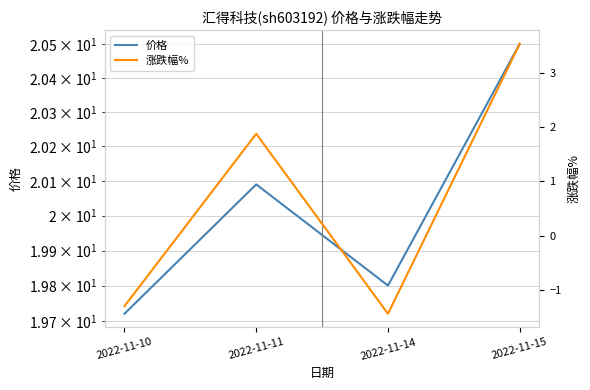

What is the maximum value for 涨跌幅%?

3.5